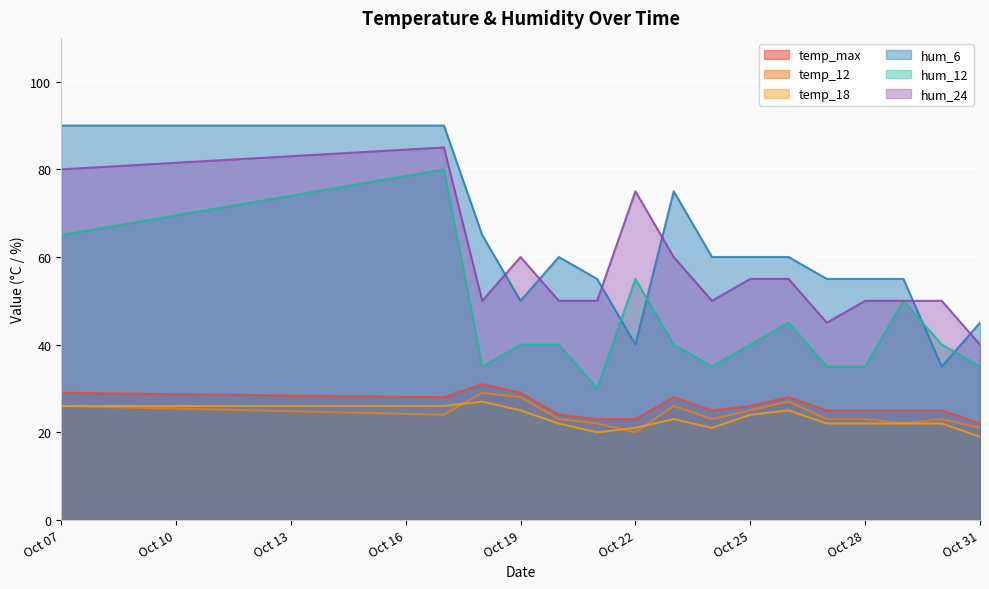

How many lines are shown in the chart?

6